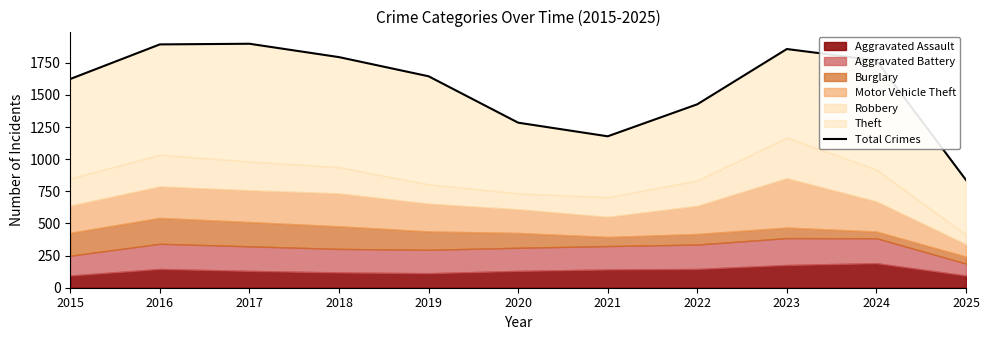

At which label does the data first exceed 1645?

2016